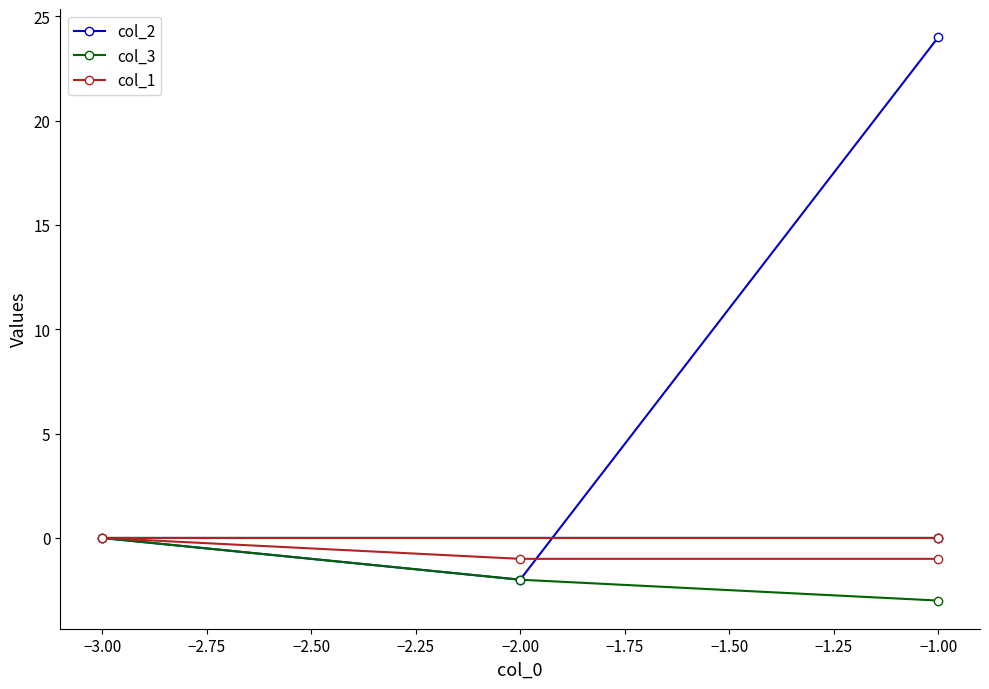

How many values in col_2 are below zero?

1